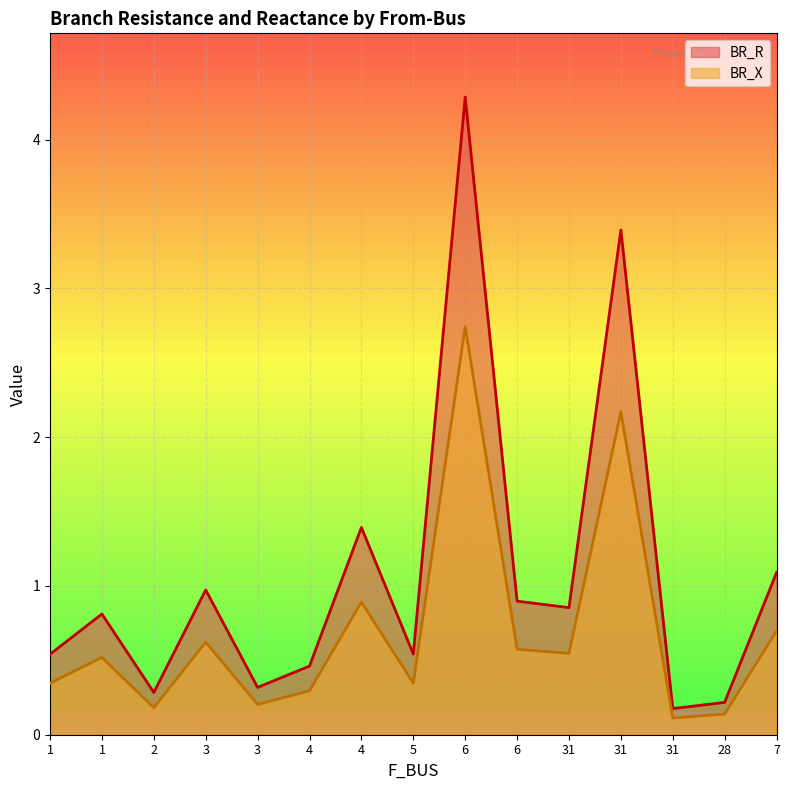

True or false: BR_X has more than 1 points higher than both neighbors.

True